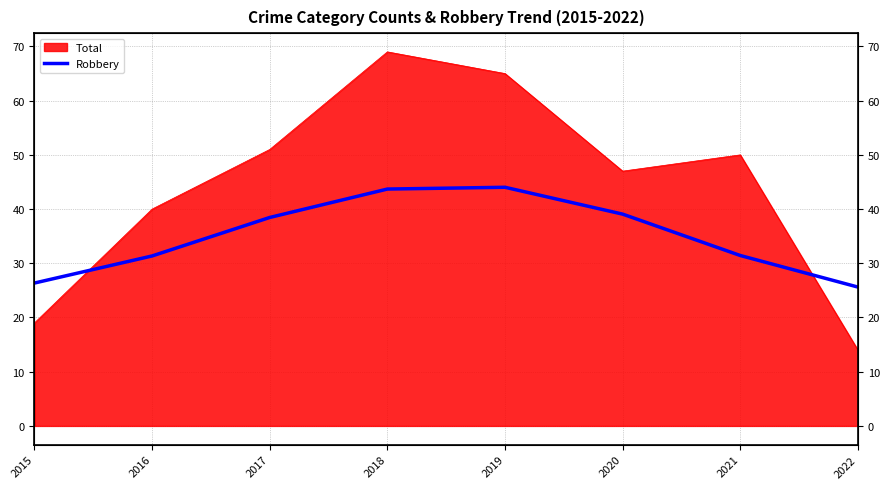

How many lines are shown in the chart?

1